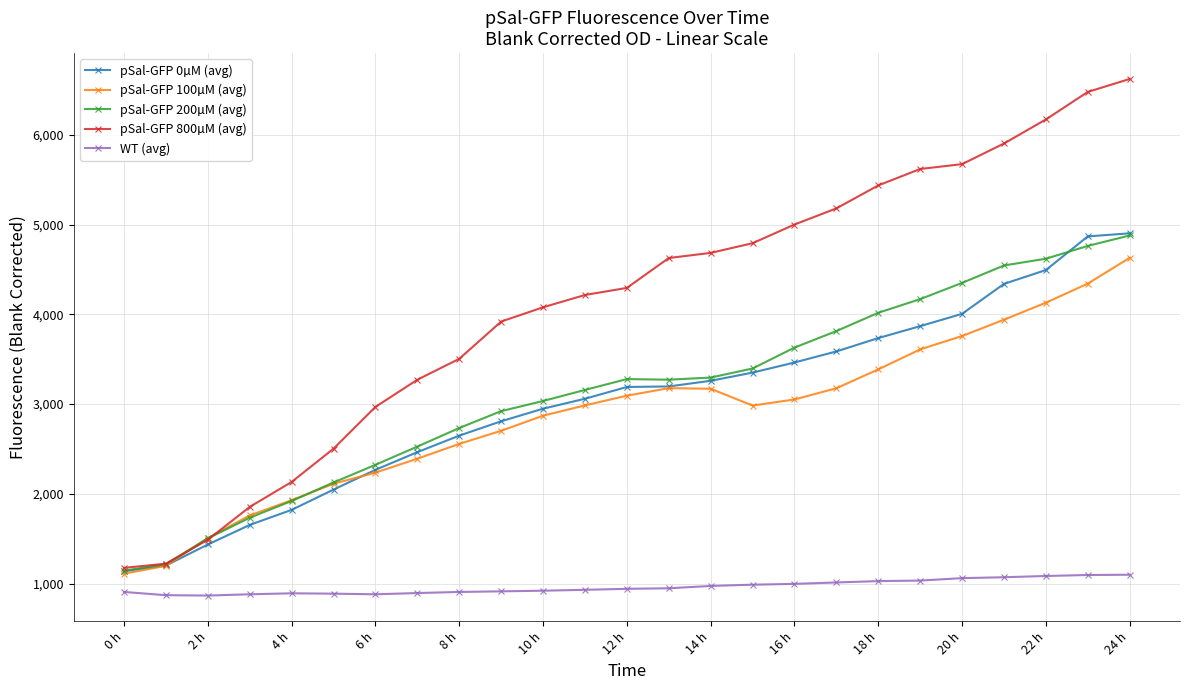

What are all the series names shown in the legend?

pSal-GFP 0µM (avg), pSal-GFP 100µM (avg), pSal-GFP 200µM (avg), pSal-GFP 800µM (avg), WT (avg)